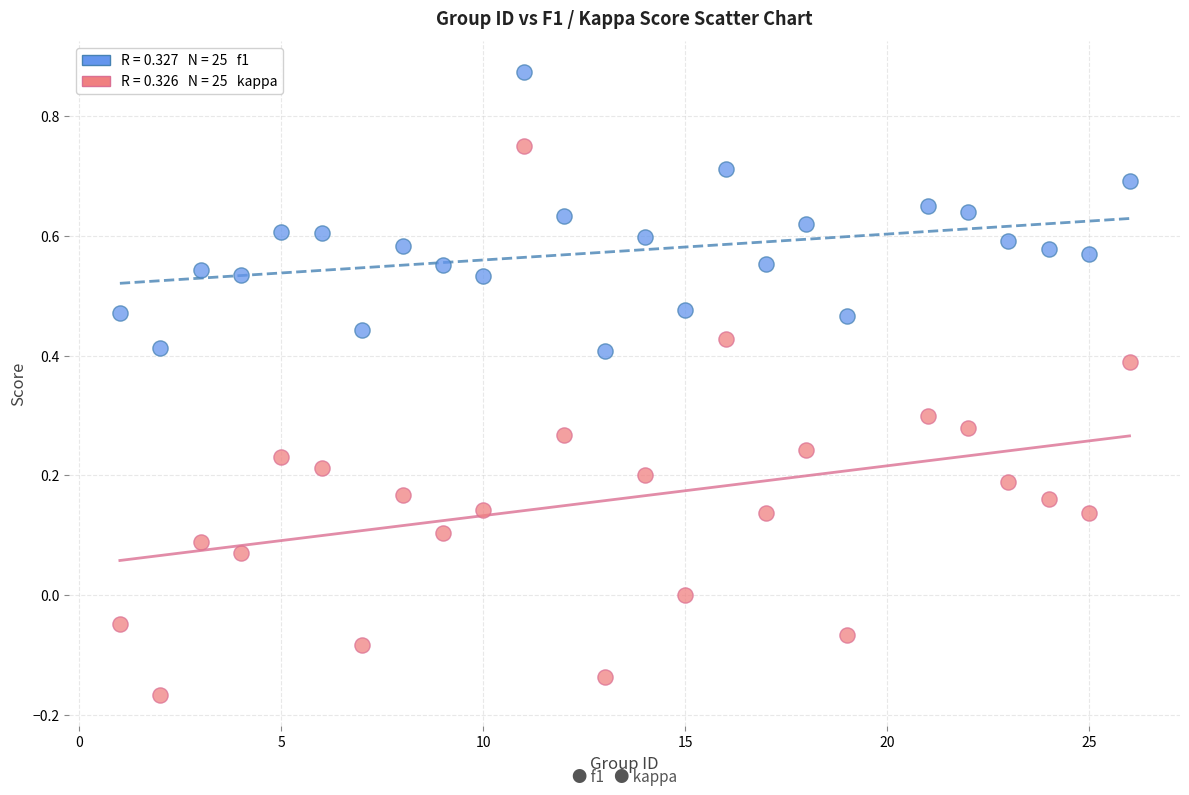

Across all data points, what is the range of X values (max minus min)?

25.0